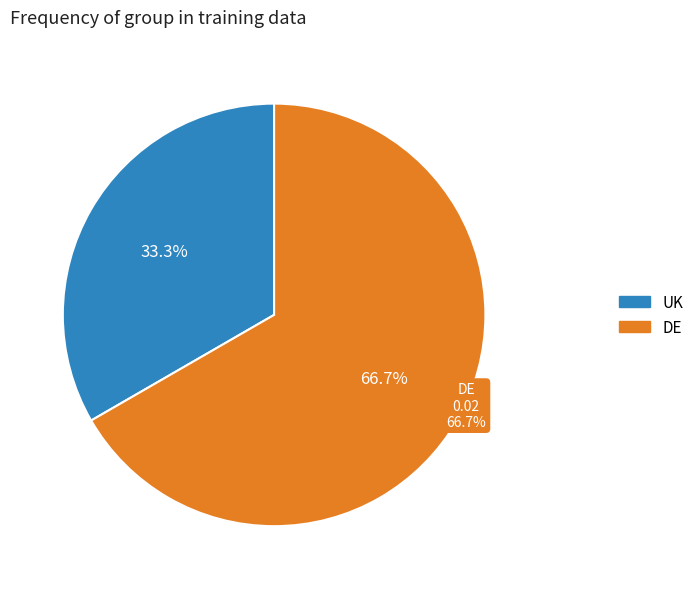

To the nearest percent, what is the average slice percentage?

50%